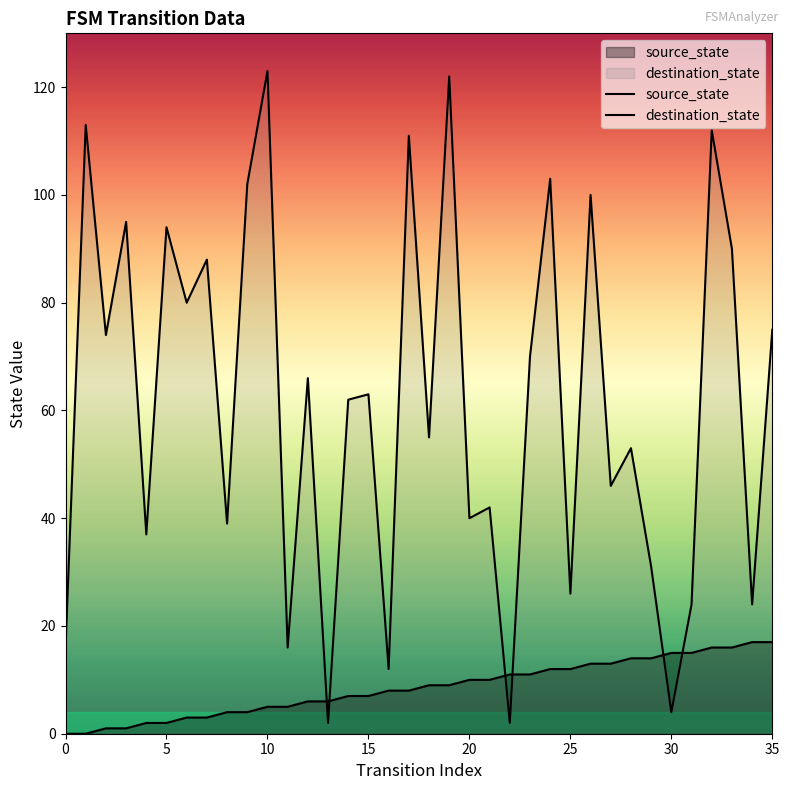

Which series has the widest spread of values?

destination_state